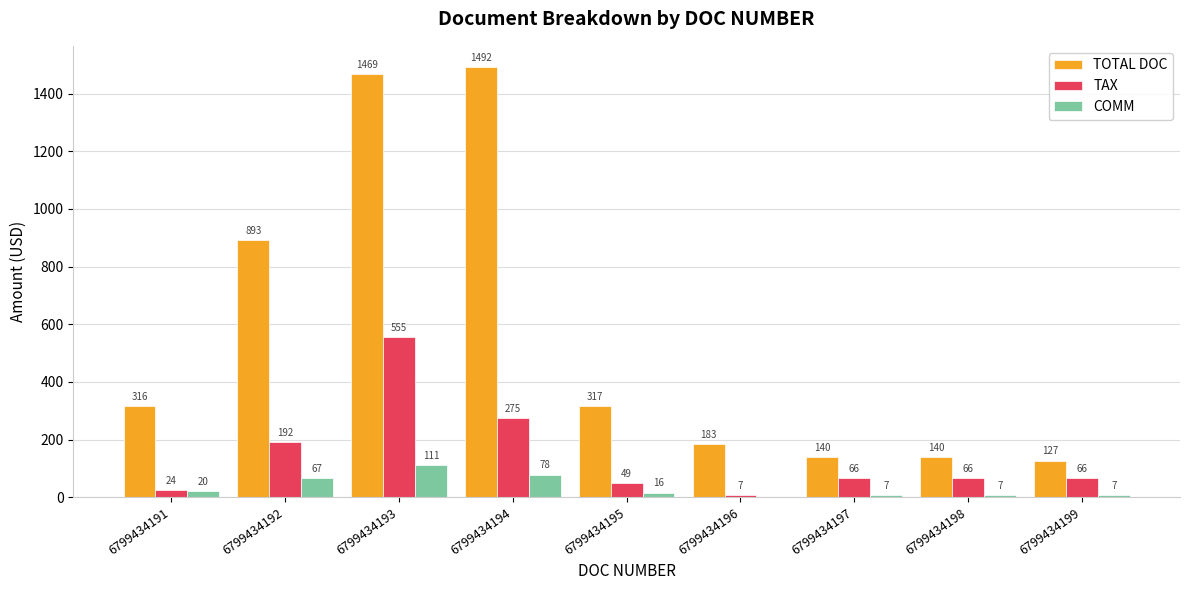

True or false: TOTAL DOC has a value of 183.0 at 6799434196.

True